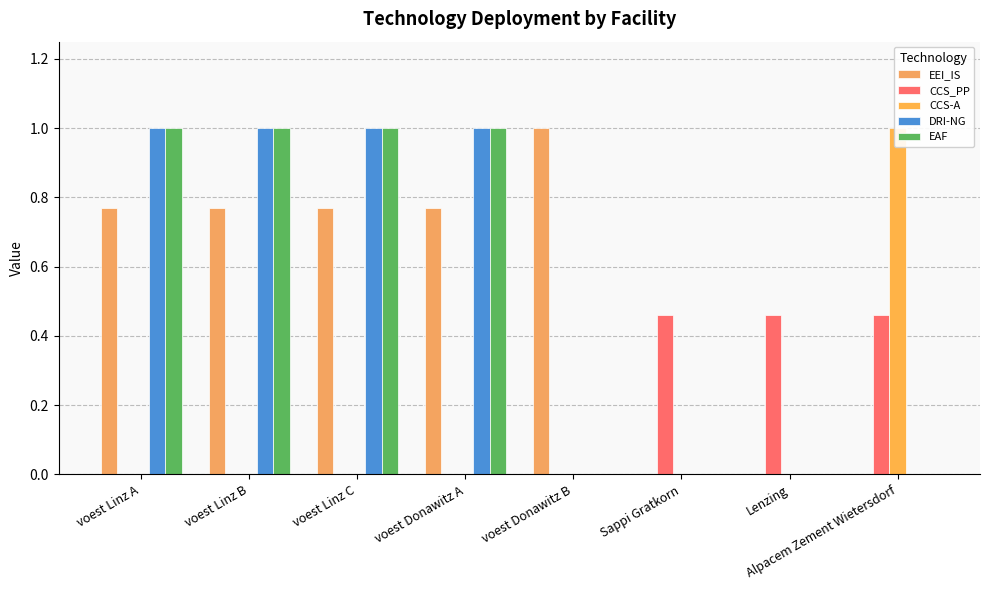

True or false: EAF has a value of 1.0 at voest Linz B.

True